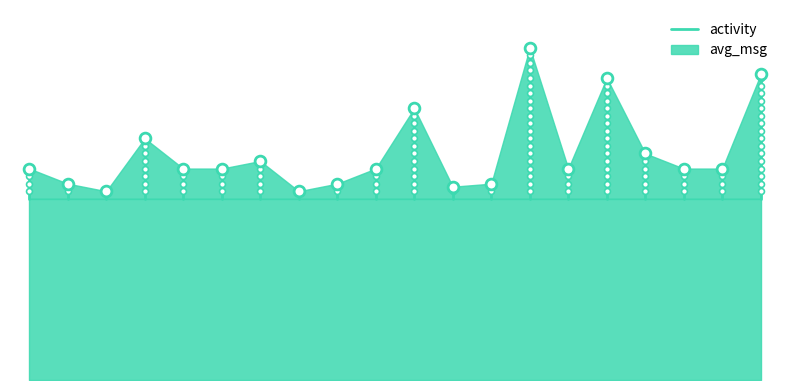

What is the change in value from −2.5 to 0.0?

+2